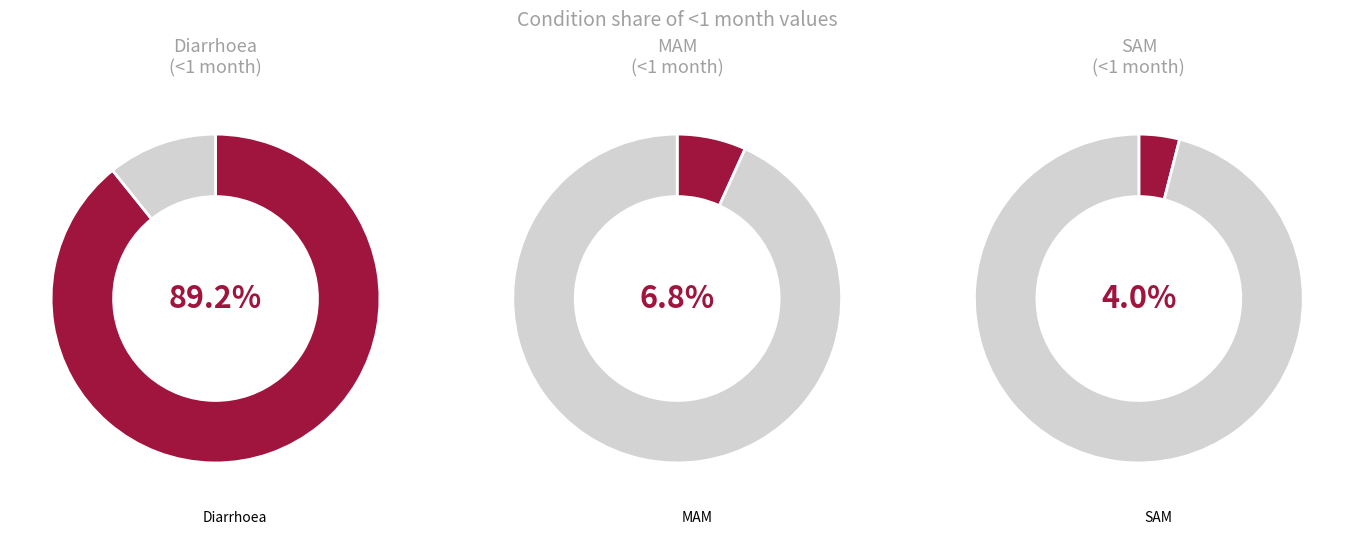

Does any single category account for the majority?

Yes